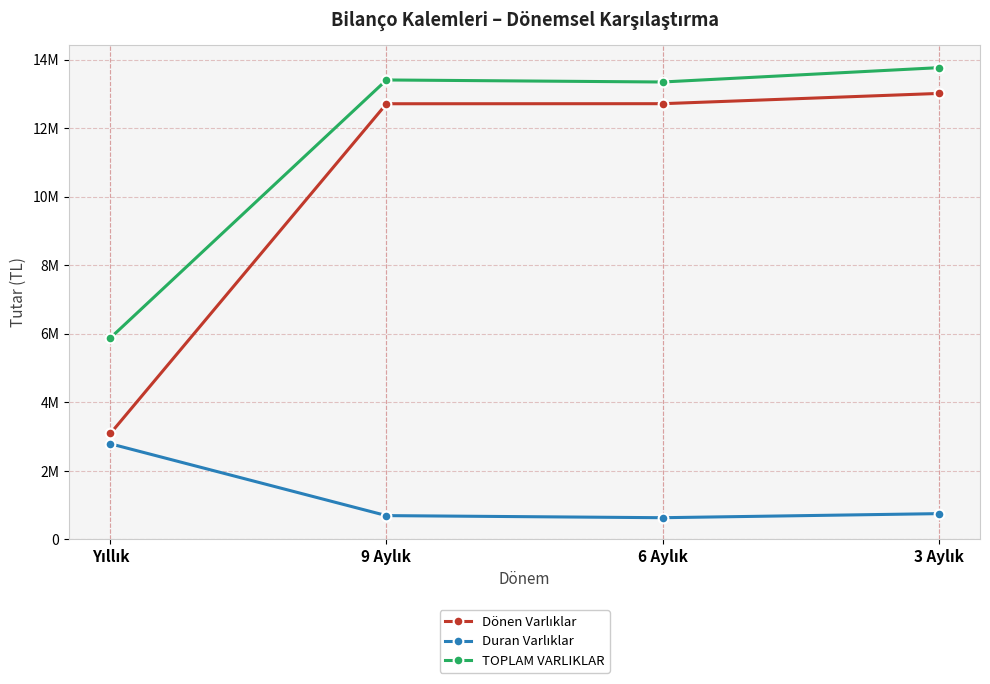

List the labels in order of Duran Varlıklar value, largest first.

Yıllık, 3 Aylık, 9 Aylık, 6 Aylık